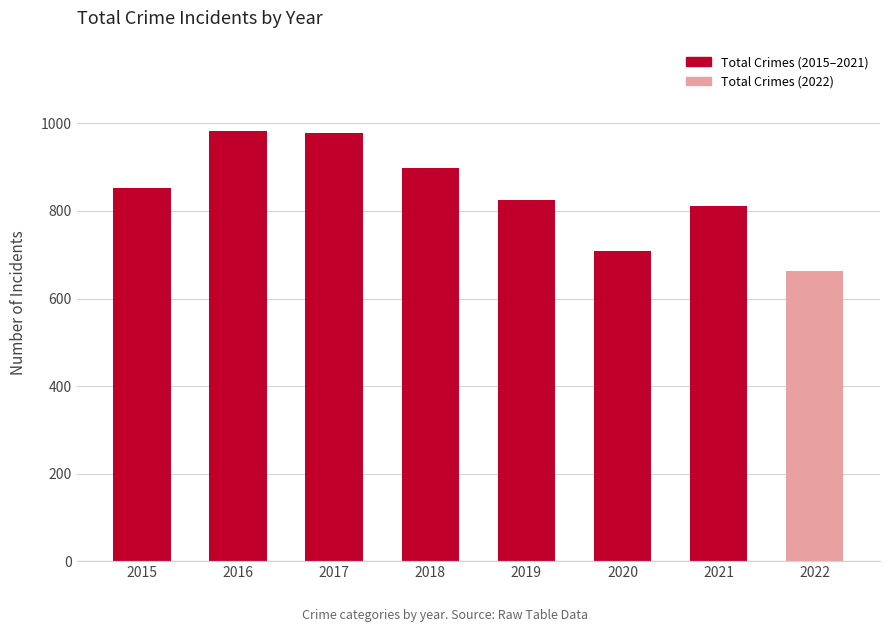

True or false: the data shows 708 at 2020.

True